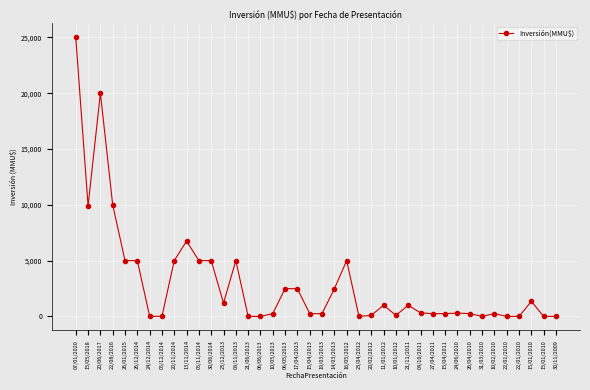

List the labels in order of value, largest first.

07/01/2020, 20/06/2017, 22/08/2016, 15/05/2018, 13/11/2014, 26/01/2015, 26/12/2014, 20/11/2014, 05/11/2014, 30/06/2014, 08/11/2013, 16/05/2012, 06/05/2013, 17/04/2013, 14/03/2013, 15/01/2010, 23/12/2013, 11/01/2012, 21/11/2011, 04/10/2011, 24/06/2010, 10/05/2013, 15/04/2013, 19/03/2013, 27/04/2011, 15/04/2011, 26/04/2010, 10/02/2010, 20/02/2012, 10/01/2012, 24/12/2014, 05/12/2014, 21/06/2013, 06/06/2013, 23/04/2012, 31/03/2010, 22/01/2010, 22/01/2010, 15/01/2010, 30/11/2009